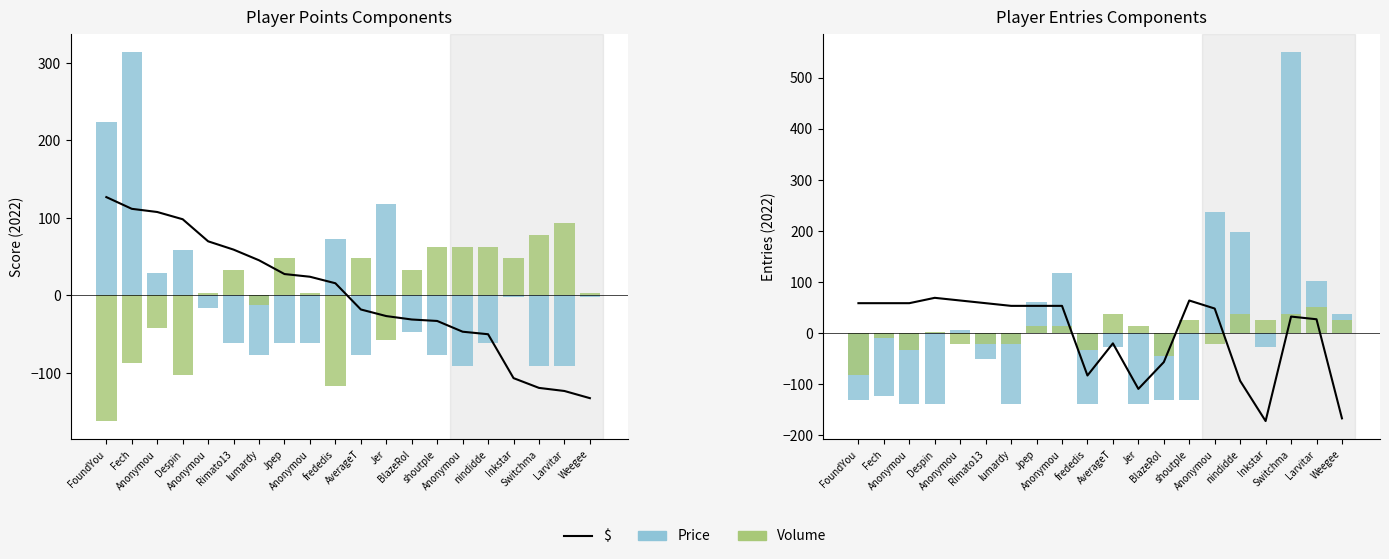

What is the minimum value shown in the chart?

-172.0